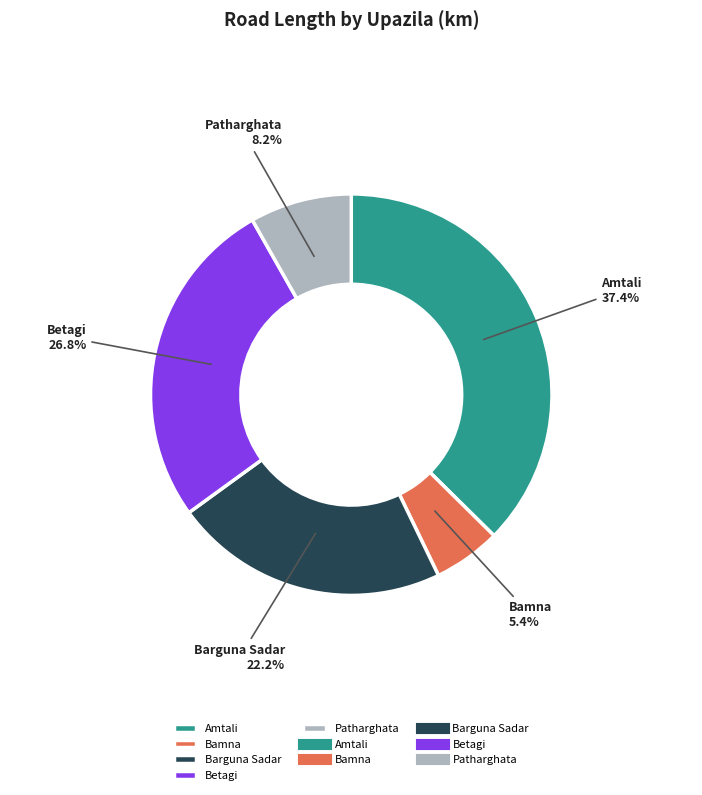

To the nearest percent, what percentage of the pie is Amtali?

37%